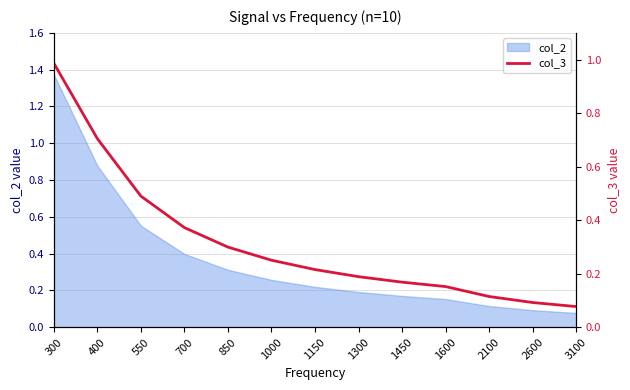

Reading left to right, transcribe all the data shown in this chart.

1.0	0.7	0.5	0.4	0.3	0.3	0.2	0.2	0.2	0.2	0.1	0.1	0.1